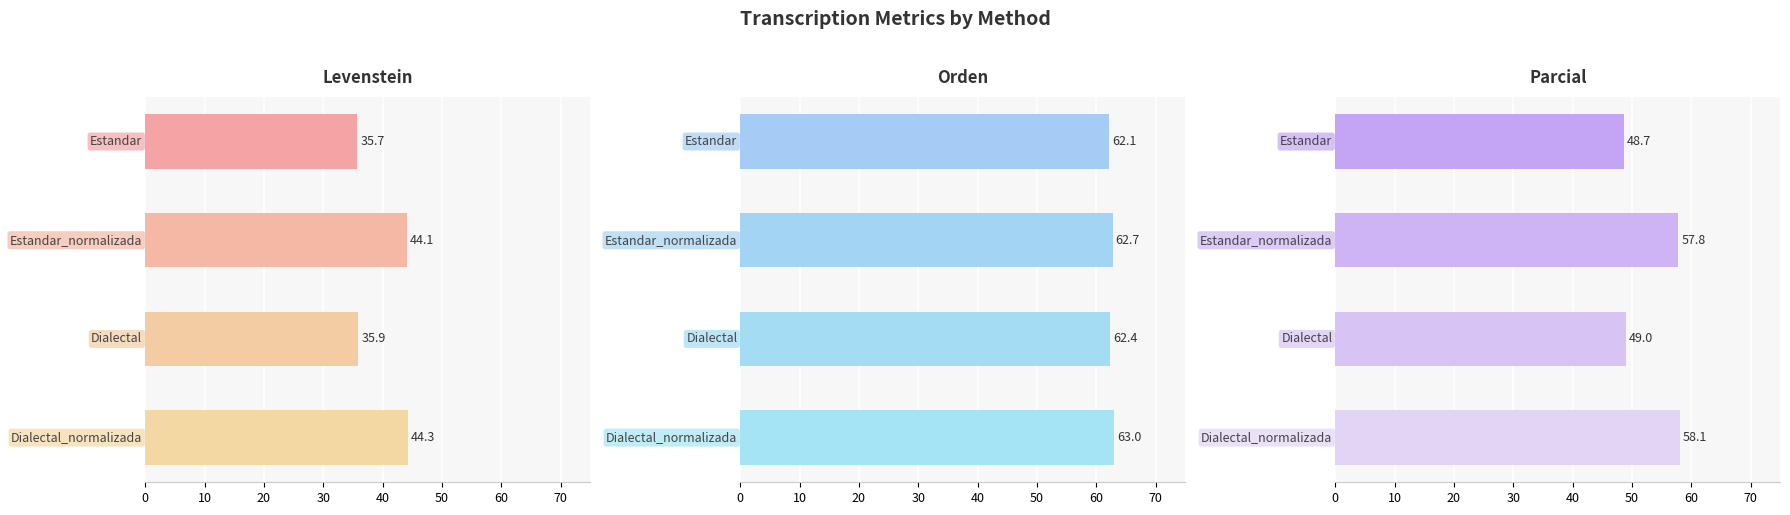

Between 0 and 10, which series saw the biggest shift?

Parcial